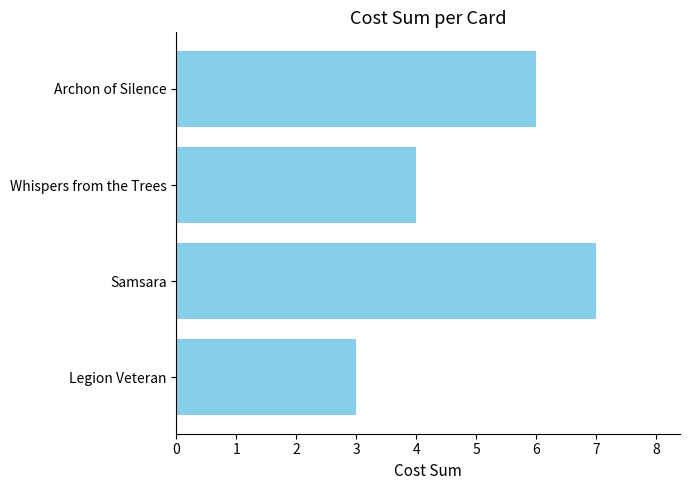

Rank the categories by value from highest to lowest.

Samsara, Archon of Silence, Whispers from the Trees, Legion Veteran